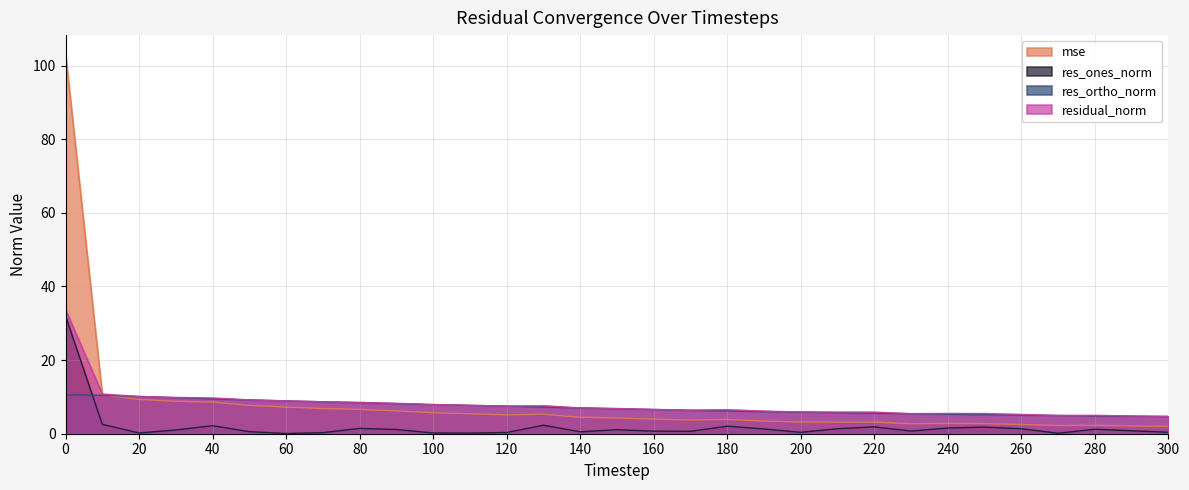

Is the value of mse at 100 greater than the value of residual_norm at 90?

No